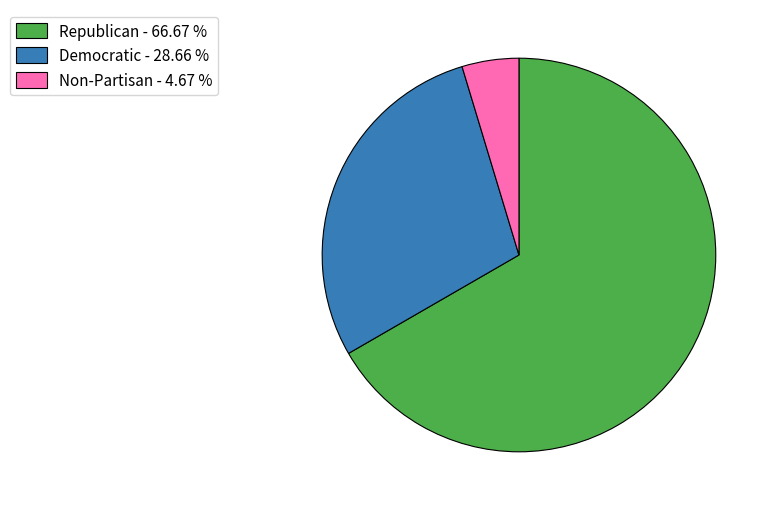

Do Democratic - 28.66 % and Republican - 66.67 % together represent more than half of the pie?

Yes